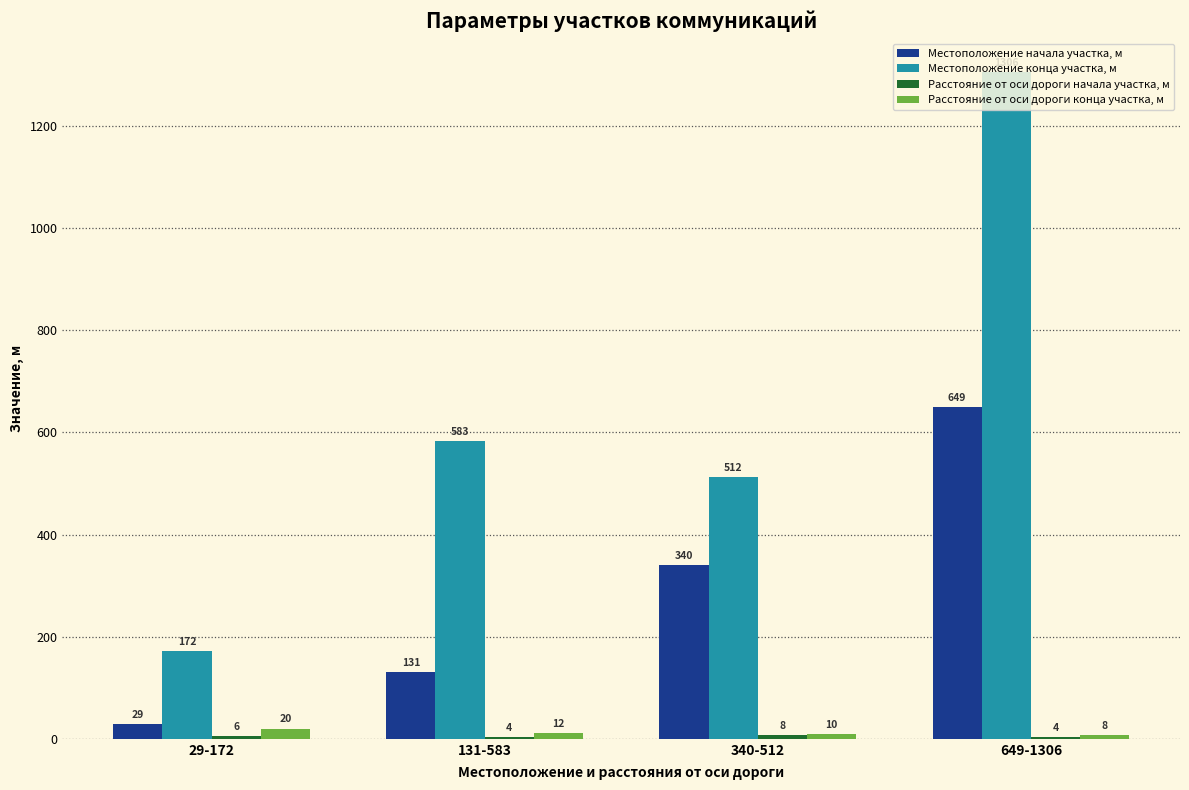

Does the chart contain stacked bars?

No